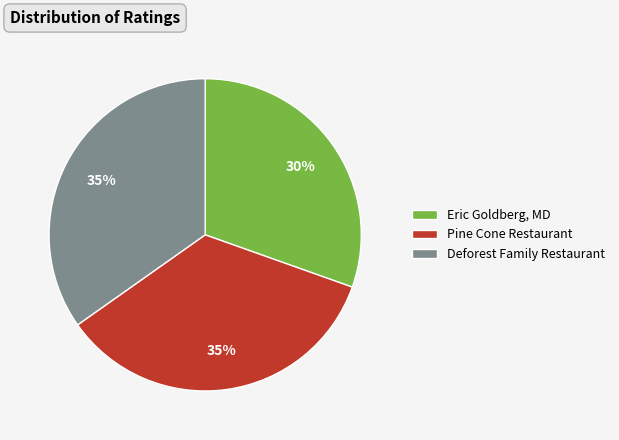

To the nearest percent, what portion does Eric Goldberg, MD represent?

30%